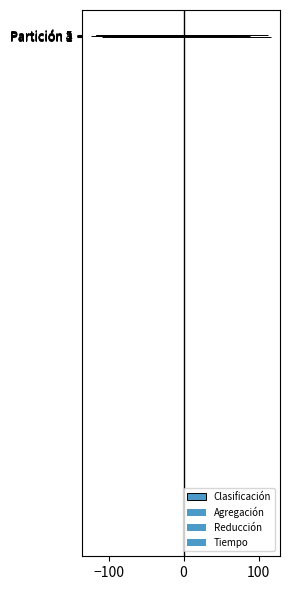

What is the sum of the Reducción values at Partición 5 and Partición 3?

-234.1